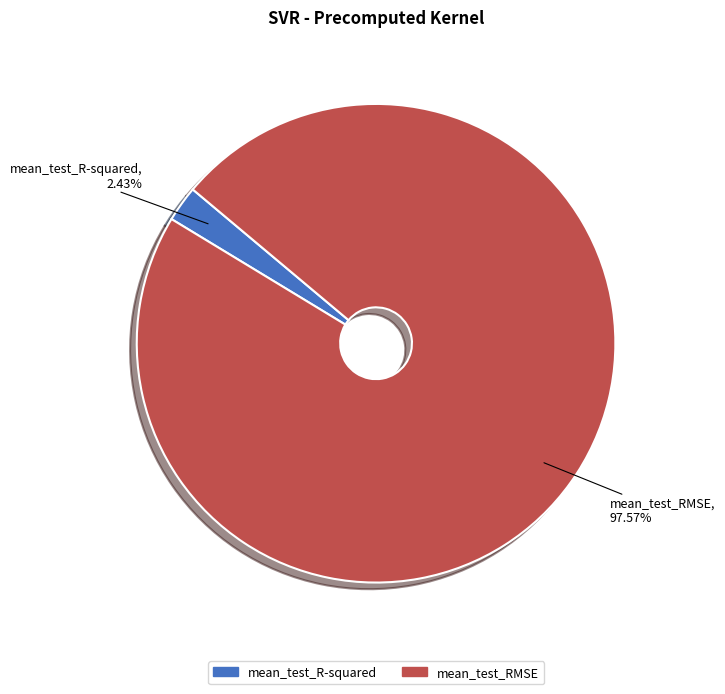

Which has a higher value, mean_test_RMSE or mean_test_R-squared?

mean_test_RMSE